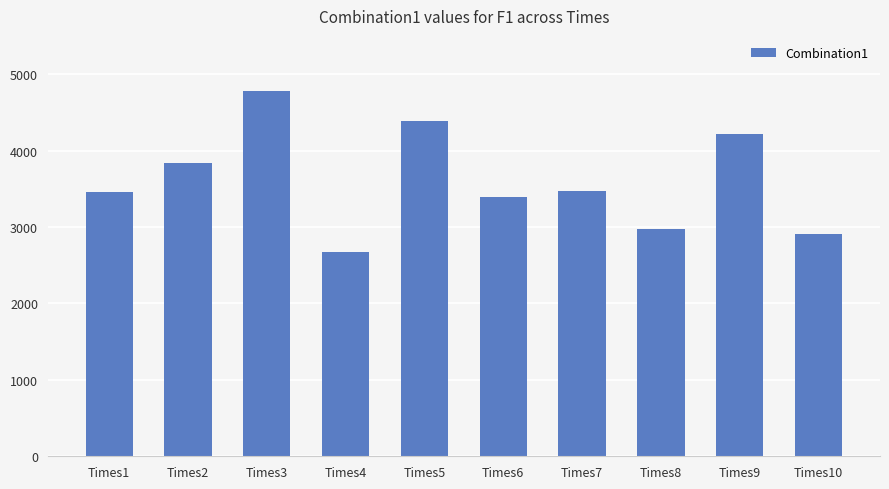

What is the value of the 6th bar from the left?

3385.8